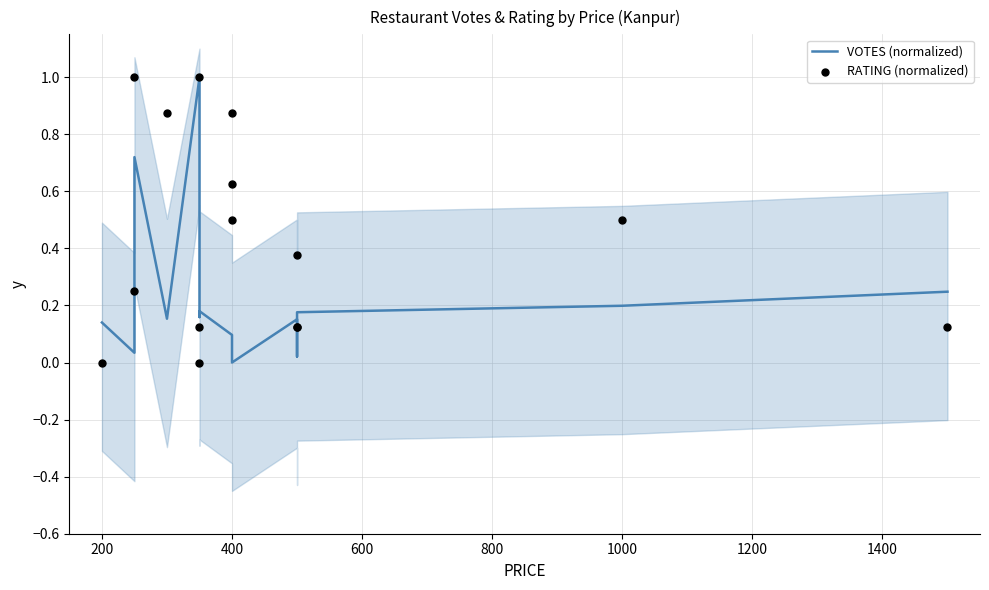

Which series reaches the maximum Y coordinate?

VOTES (normalized)